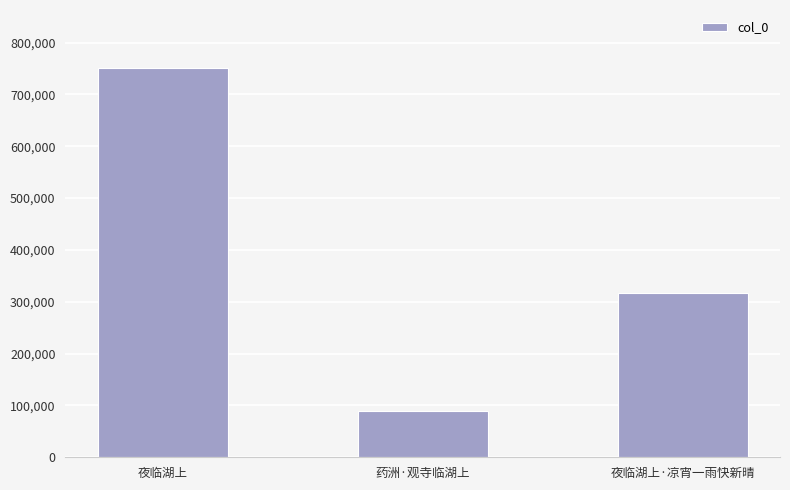

Are the bars grouped side by side (vs. stacked)?

No